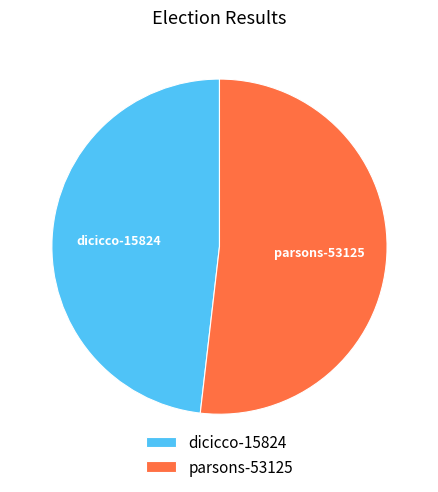

Rank the categories by value from lowest to highest.

dicicco-15824, parsons-53125